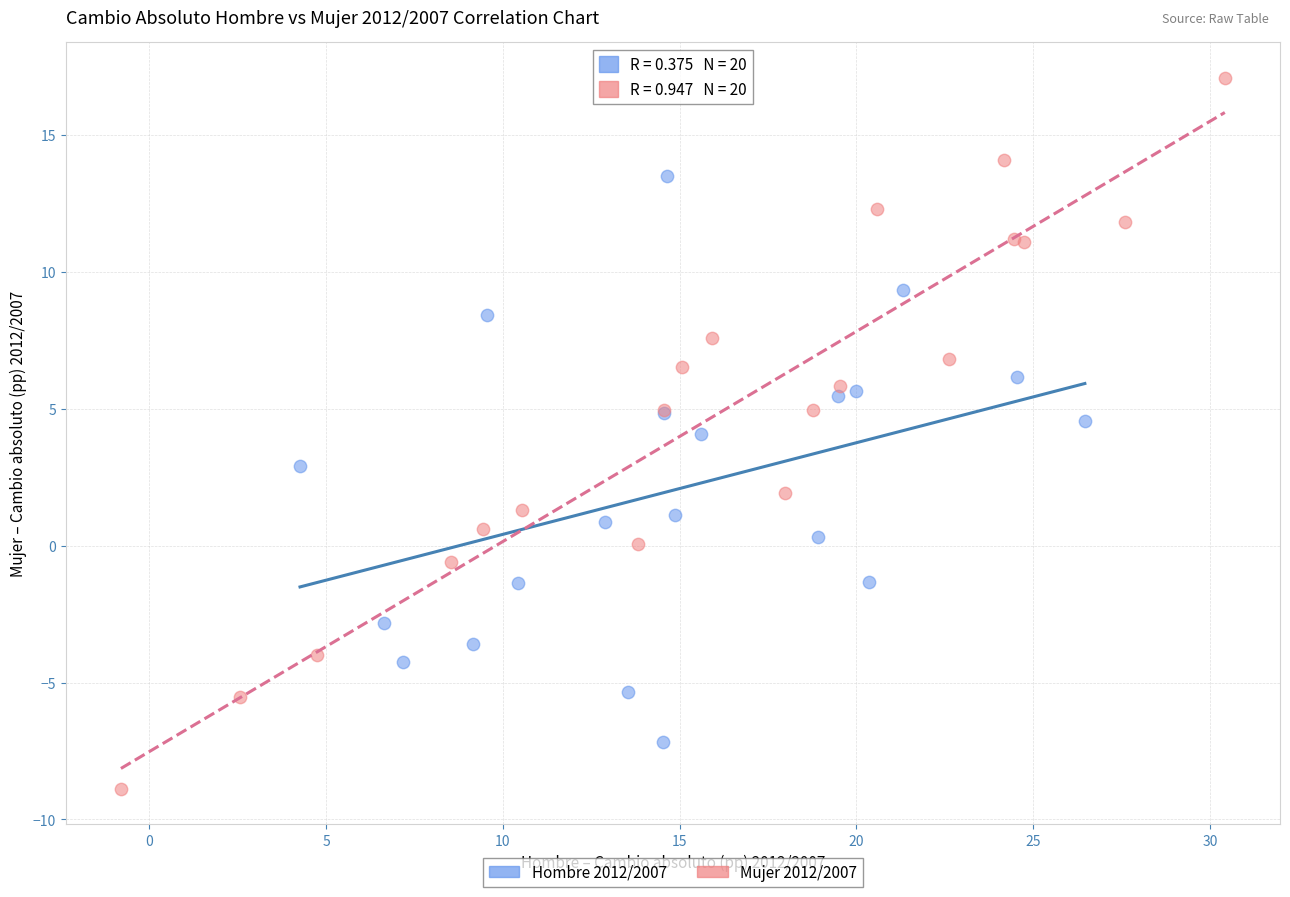

What are all the series names shown in the legend?

Hombre 2012/2007, Mujer 2012/2007